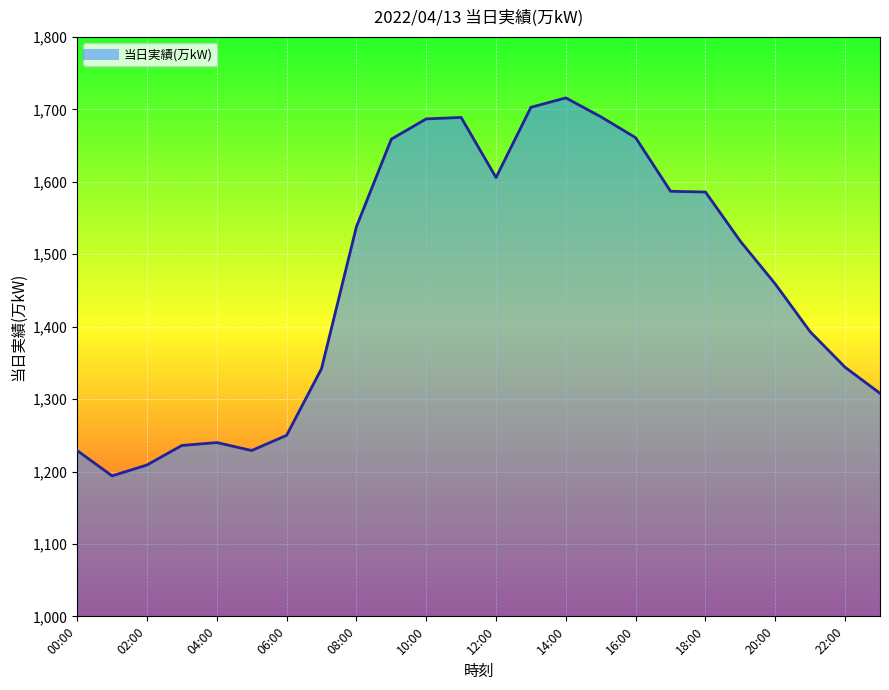

True or false: the data has more than 2 interior local peaks.

True